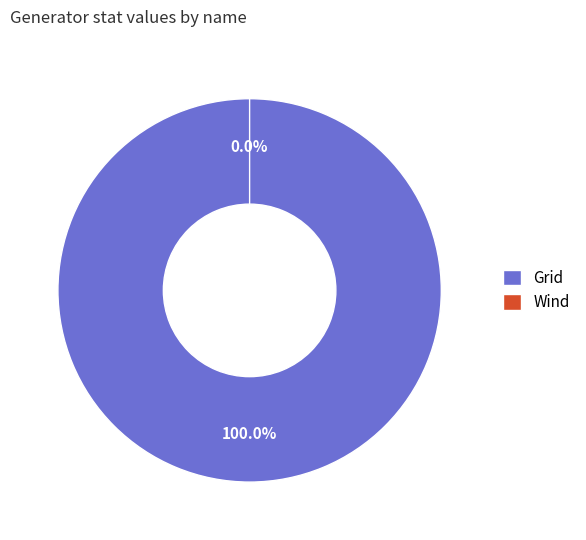

How many slices are in this pie chart?

2